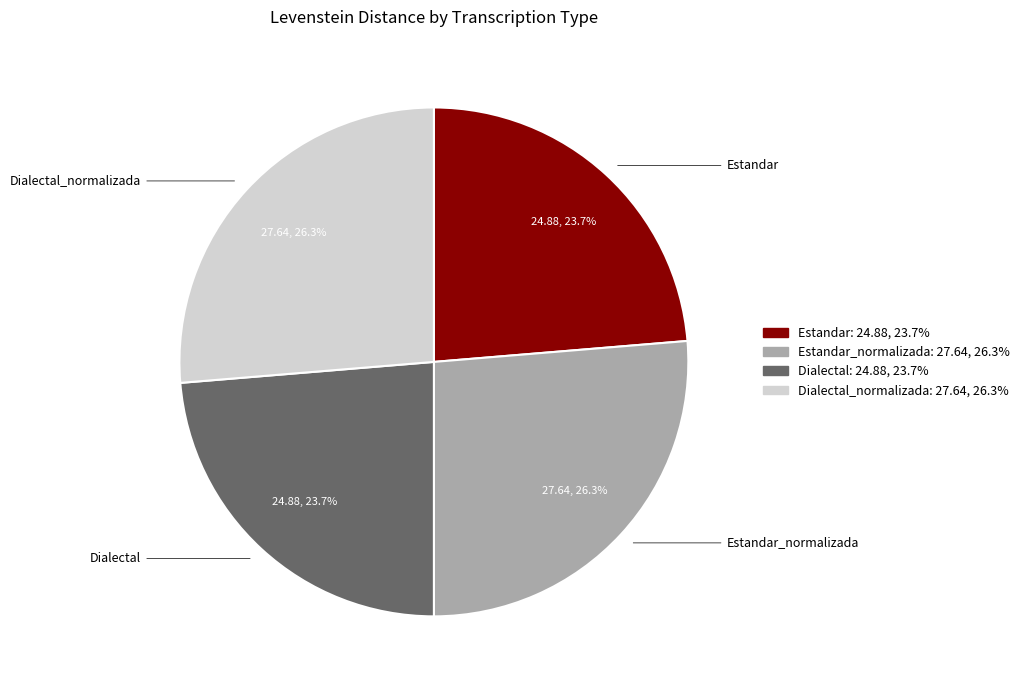

Is there a majority slice in this chart?

No